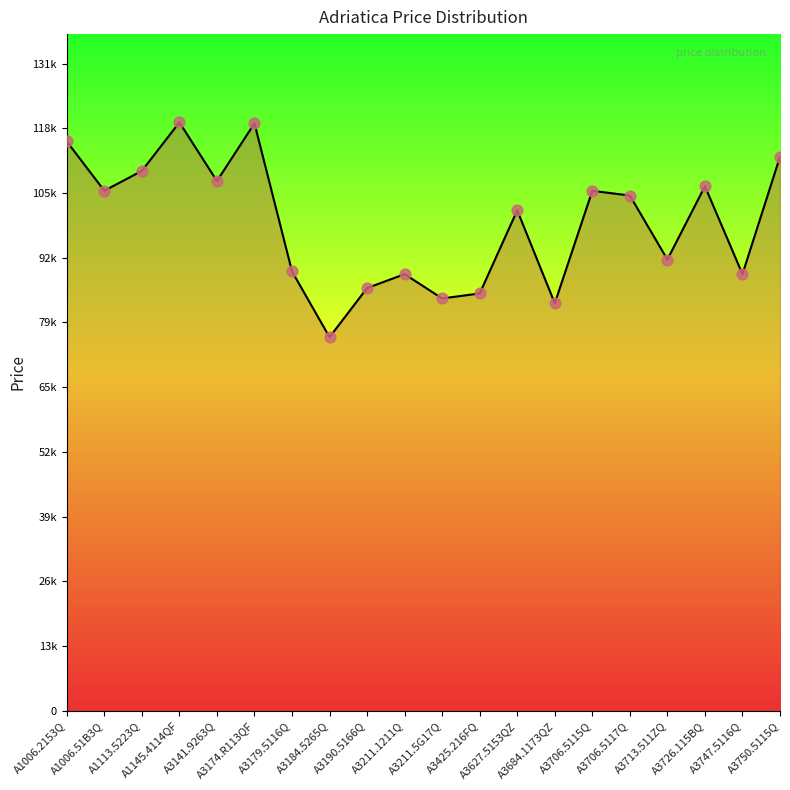

What is the ratio of the value at A3179.5116Q to the value at A3211.1211Q?

1.0